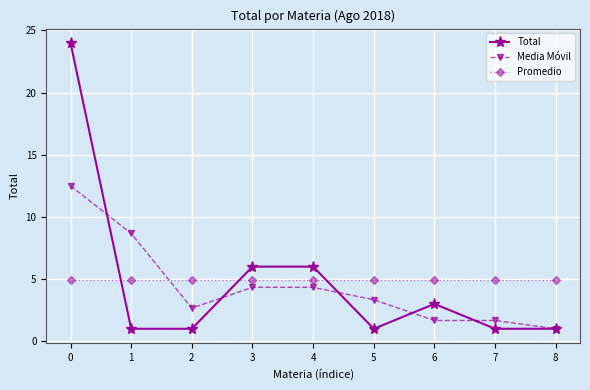

Reading left to right, extract all data points from this chart.

Total: 0=24.0	1=1.0	2=1.0	3=6.0	4=6.0	5=1.0	6=3.0	7=1.0	8=1.0
Media Móvil: 0=12.5	1=8.7	2=2.7	3=4.3	4=4.3	5=3.3	6=1.7	7=1.7	8=1.0
Promedio: 0=4.9	1=4.9	2=4.9	3=4.9	4=4.9	5=4.9	6=4.9	7=4.9	8=4.9